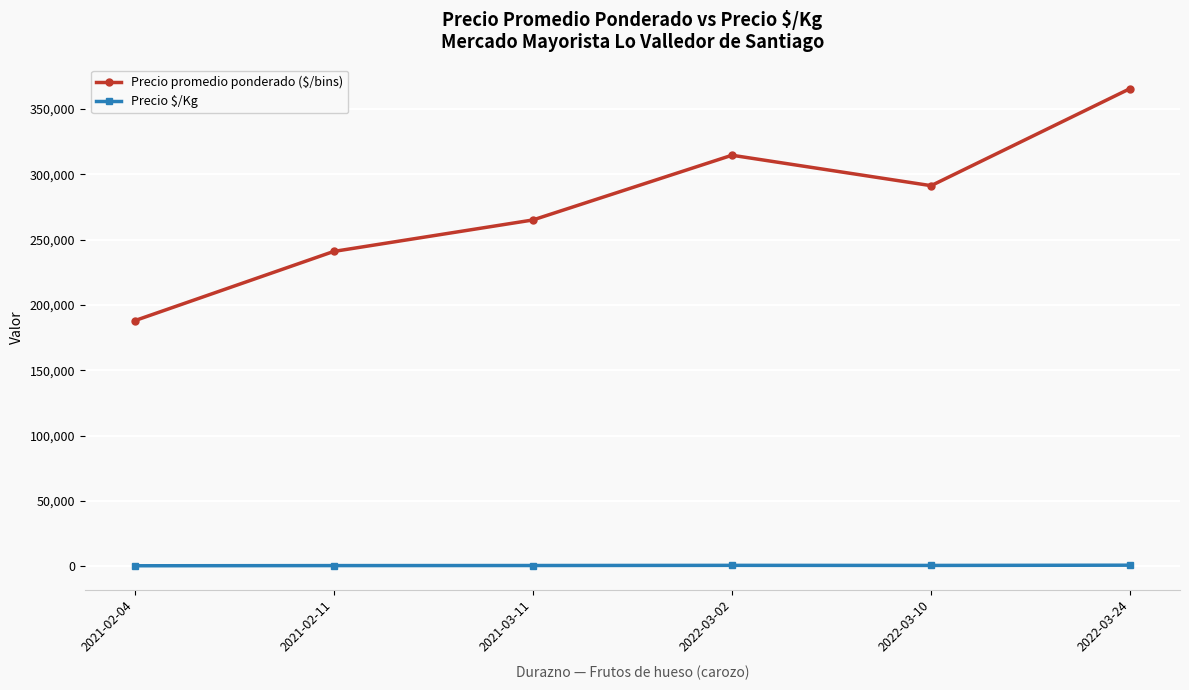

Which series changed the most between 2021-03-11 and 2022-03-24?

Precio promedio ponderado ($/bins)